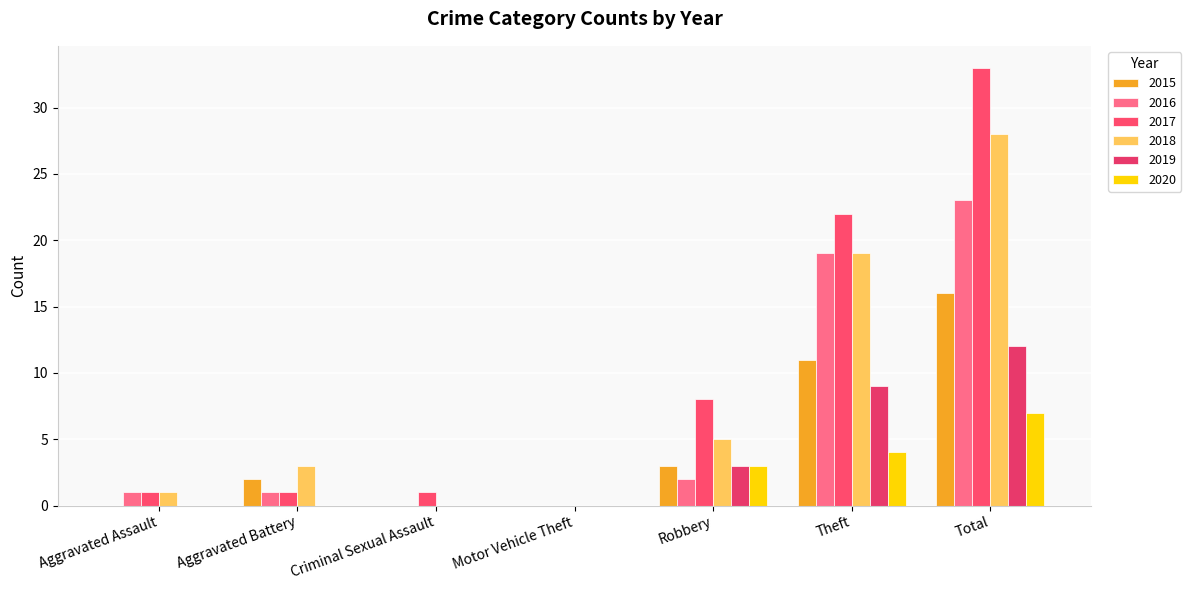

At which label is 2018 closest to 14?

Theft